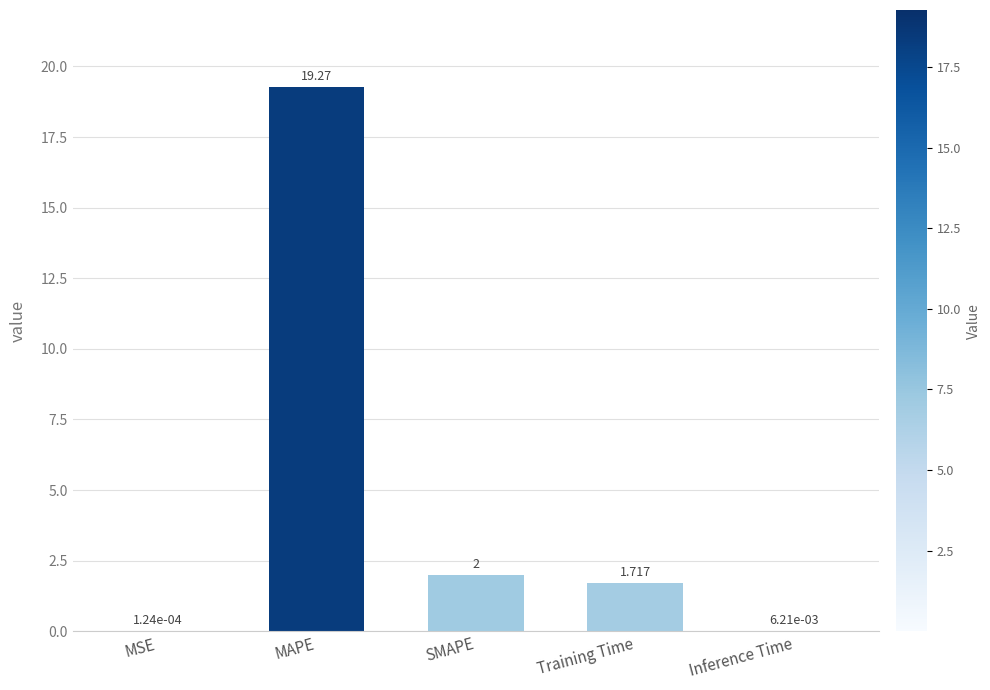

How many categories are shown in the chart?

5